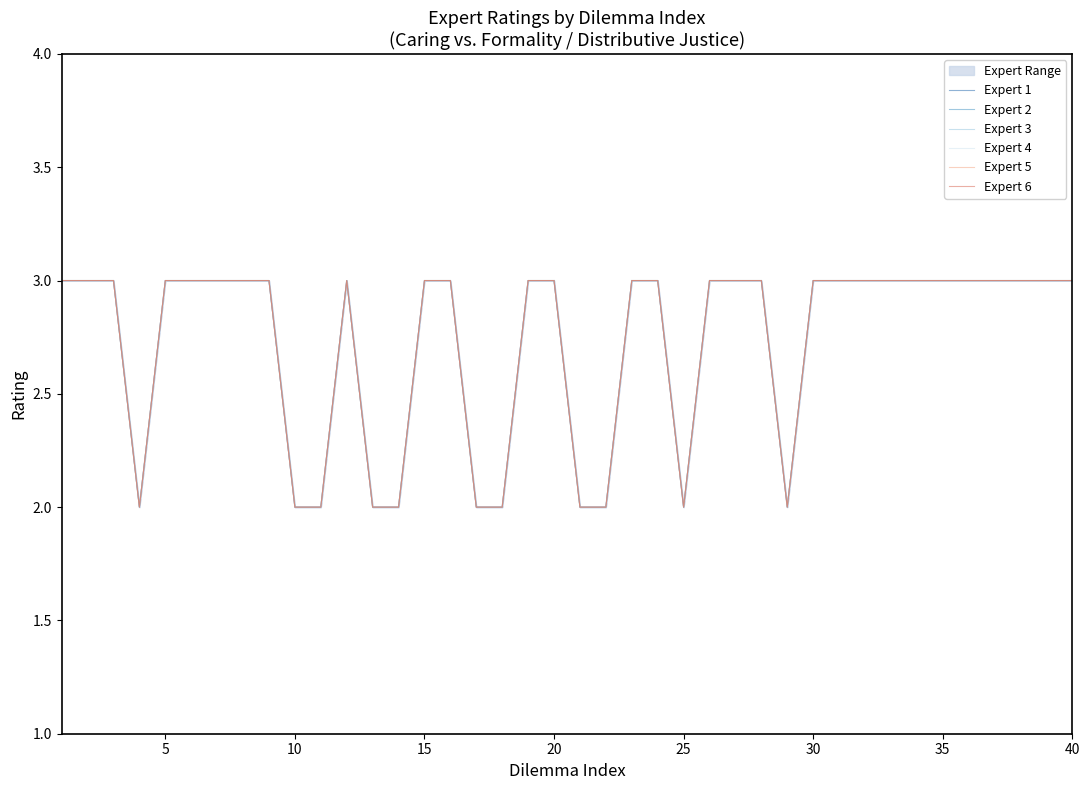

How many lines are shown in the chart?

6